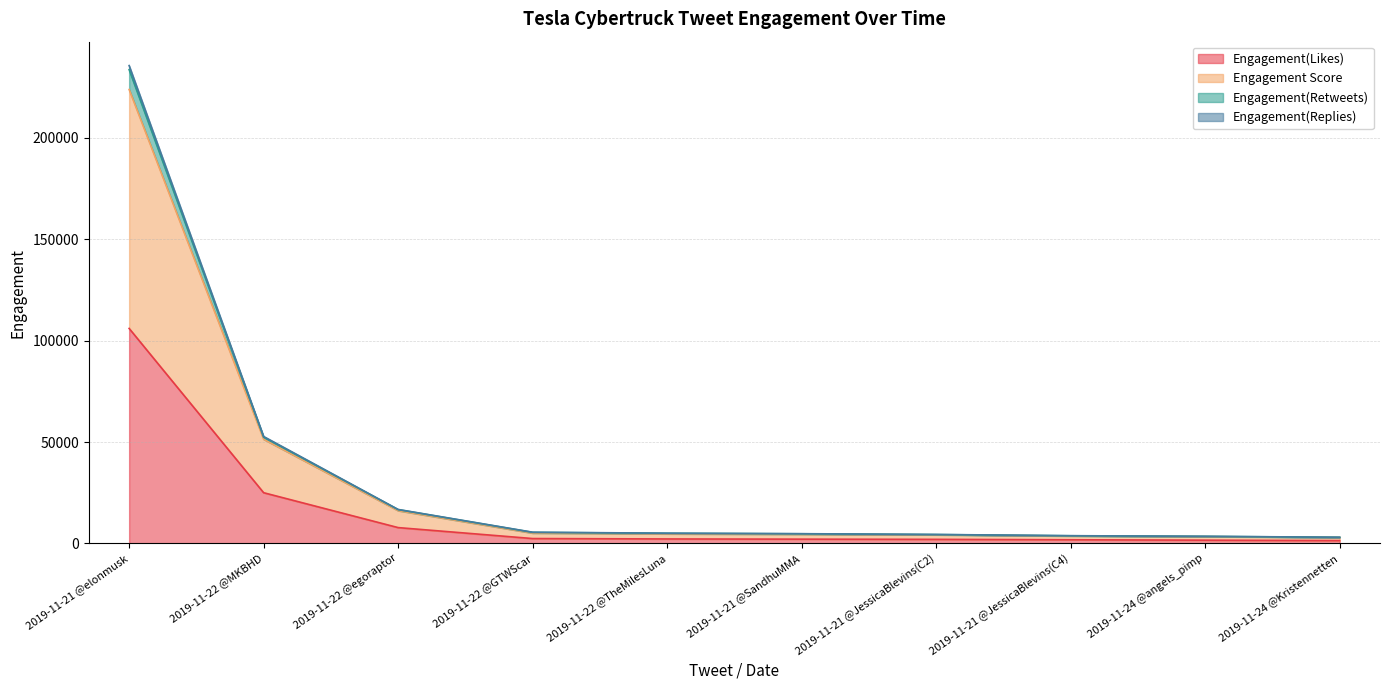

The Engagement(Replies) series shows 23308 at 2019-11-22 @egoraptor. True or false?

False